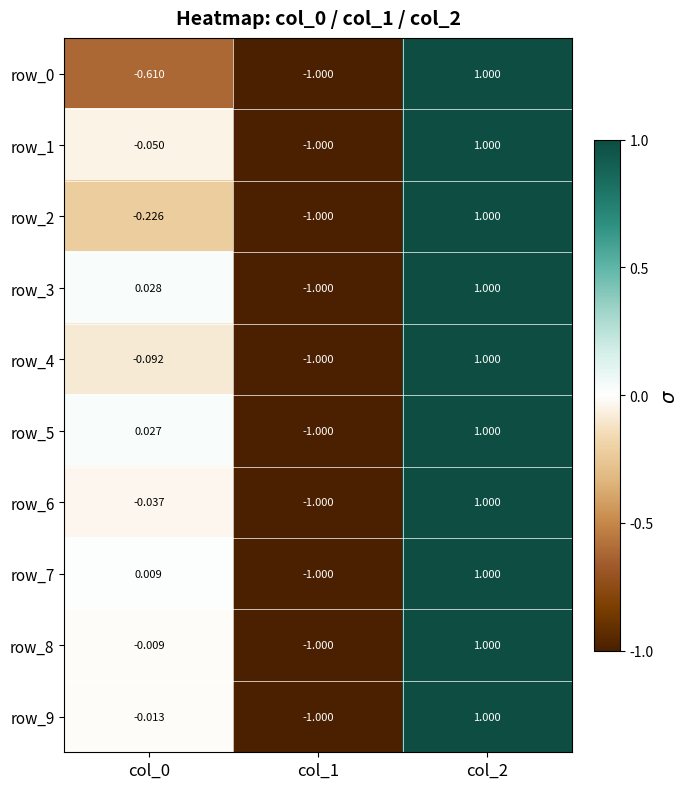

What is the greatest value displayed?

1.0